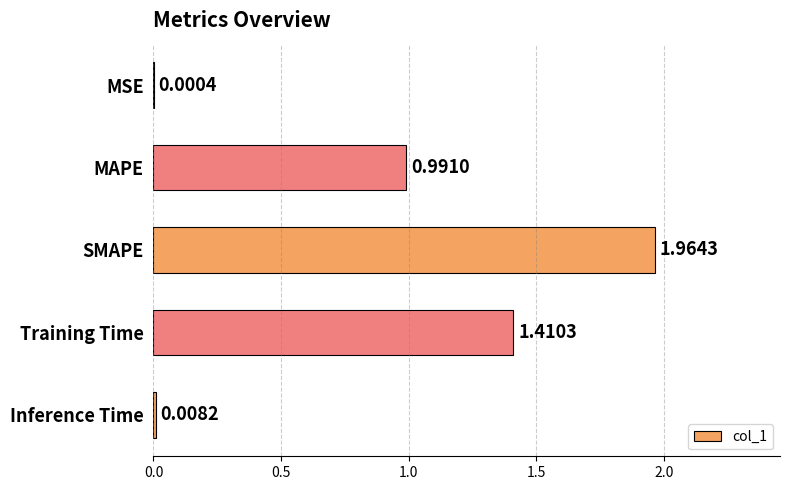

Where is the data nearest to the value 0?

MSE